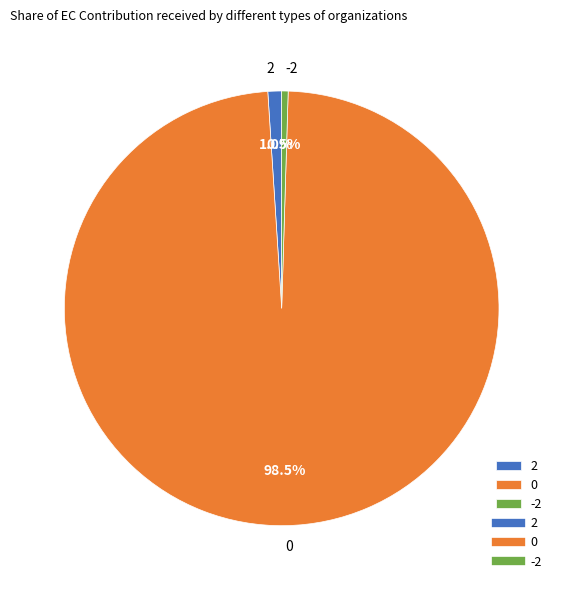

What is the ratio of the value at -2 to the value at 2?

0.5